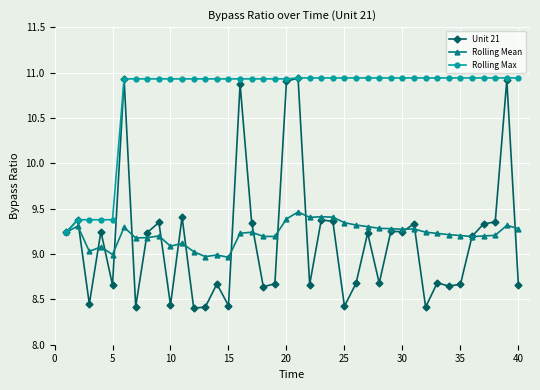

Which series has the largest total across all categories?

Rolling Max